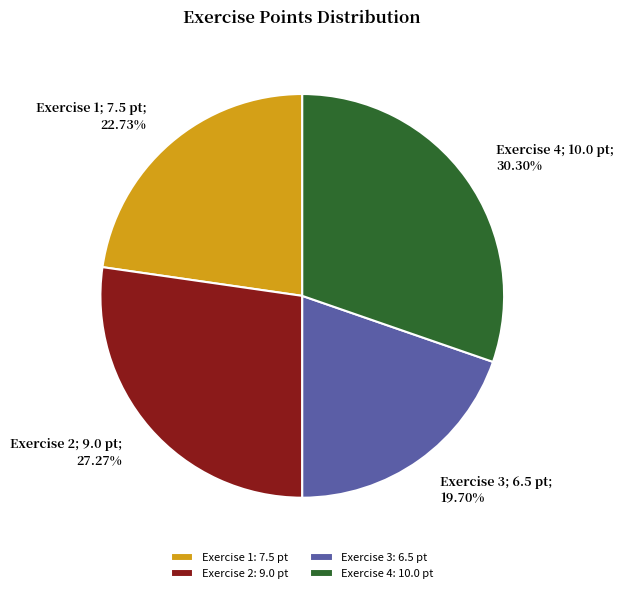

Which slice is the largest?

Exercise 4